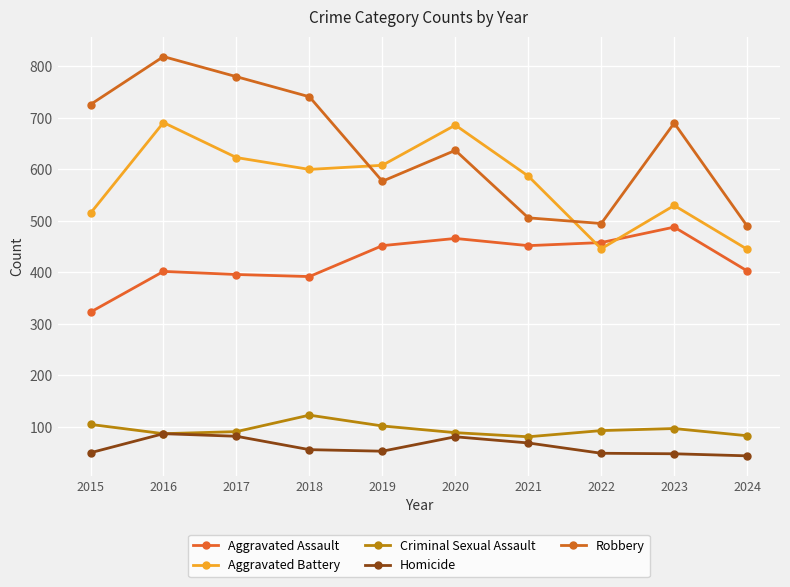

Which category has the highest value across all series?

2016